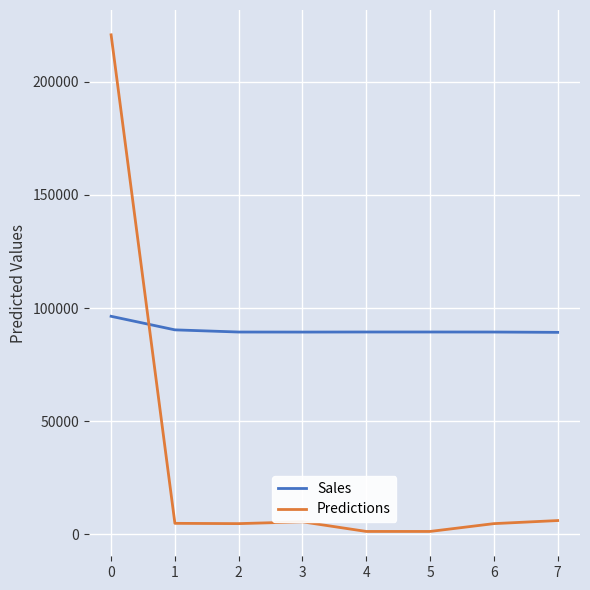

What is the sum of all Predictions values?

248764